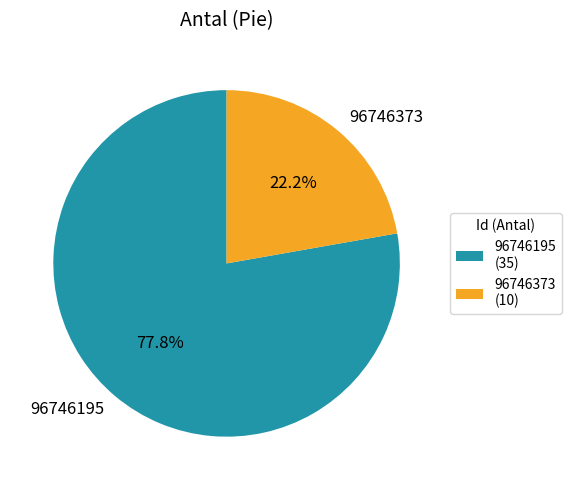

Is there any slice that represents more than half of the pie?

Yes